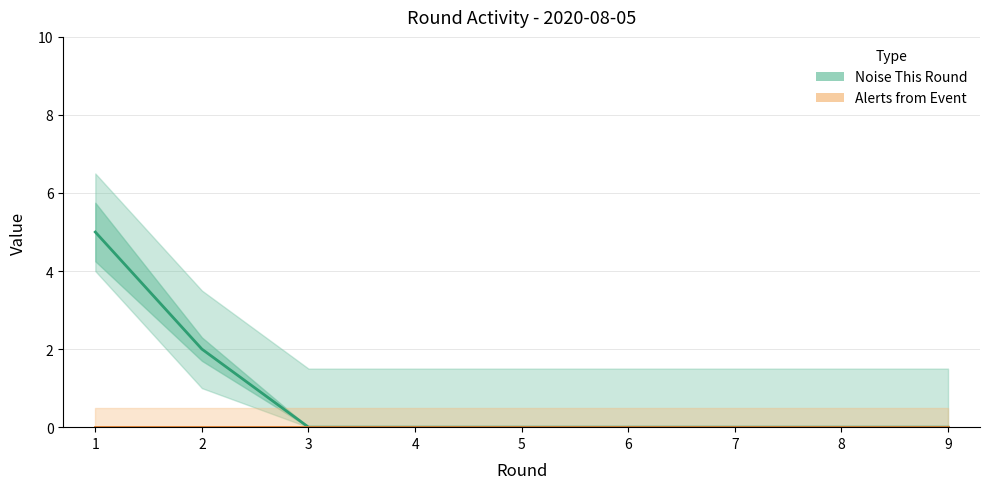

Reading left to right, list all the values displayed in this chart.

Noise This Round: 5	2	0	0	0	0	0	0	0
Alerts from Event: 0	0	0	0	0	0	0	0	0